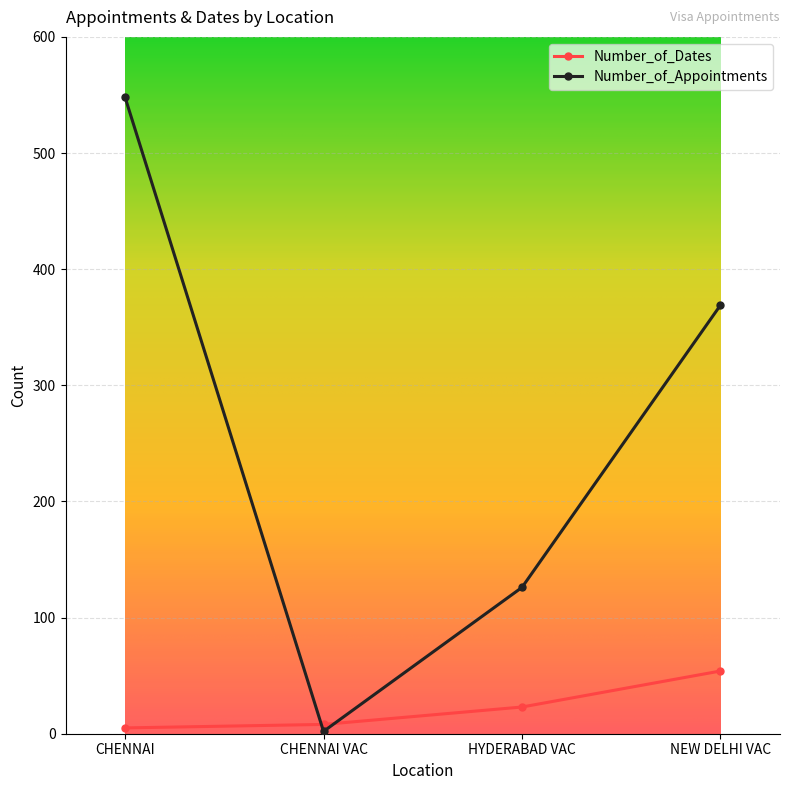

What is the maximum value shown in the chart?

548